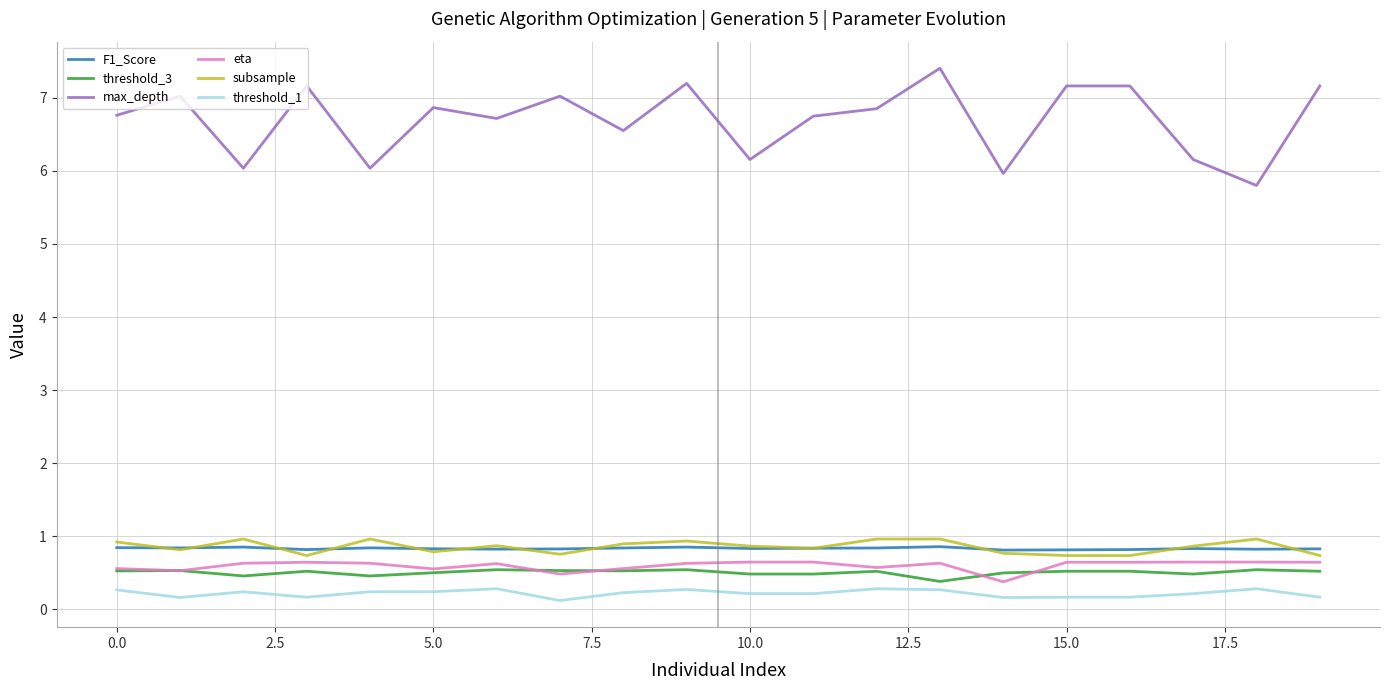

Which series has the widest spread of values?

max_depth